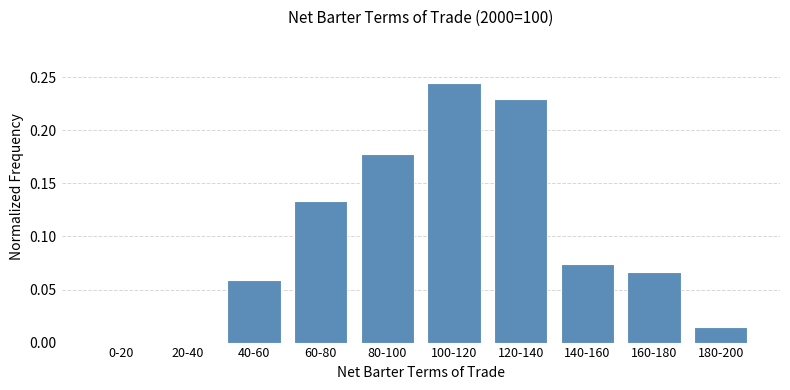

Which category has the highest value across all series?

100-120